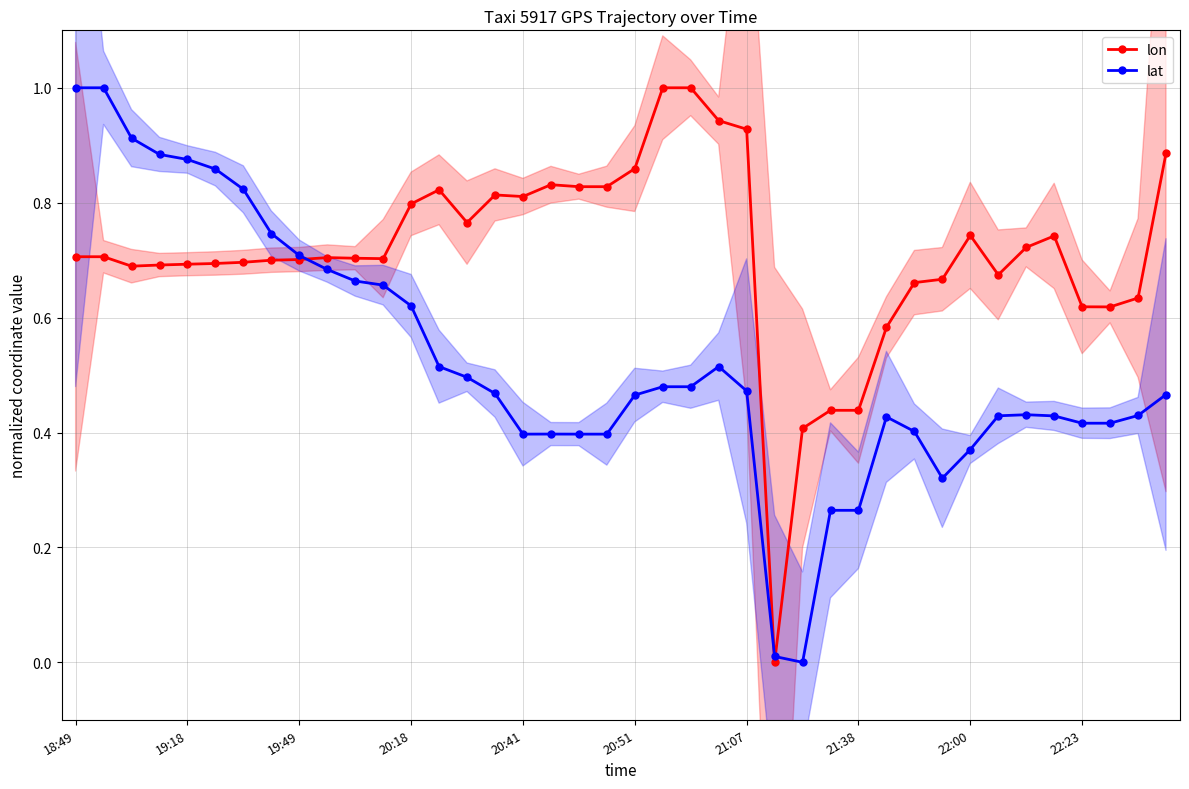

Rank the series at 38 from lowest to highest value.

lat, lon